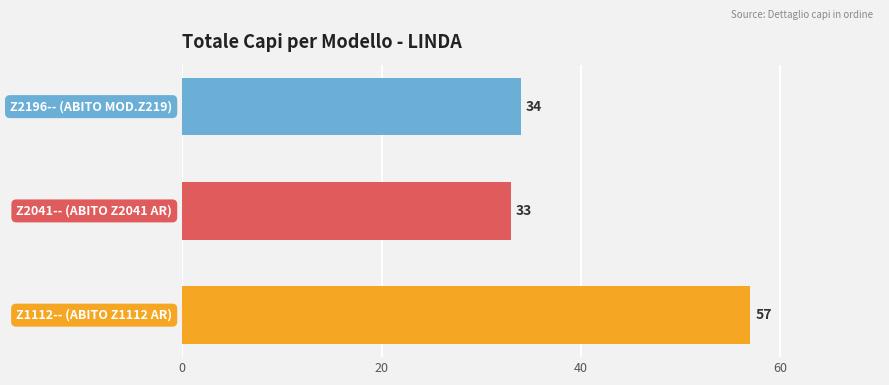

Reading bottom to top, list all the values displayed in this chart.

57	33	34